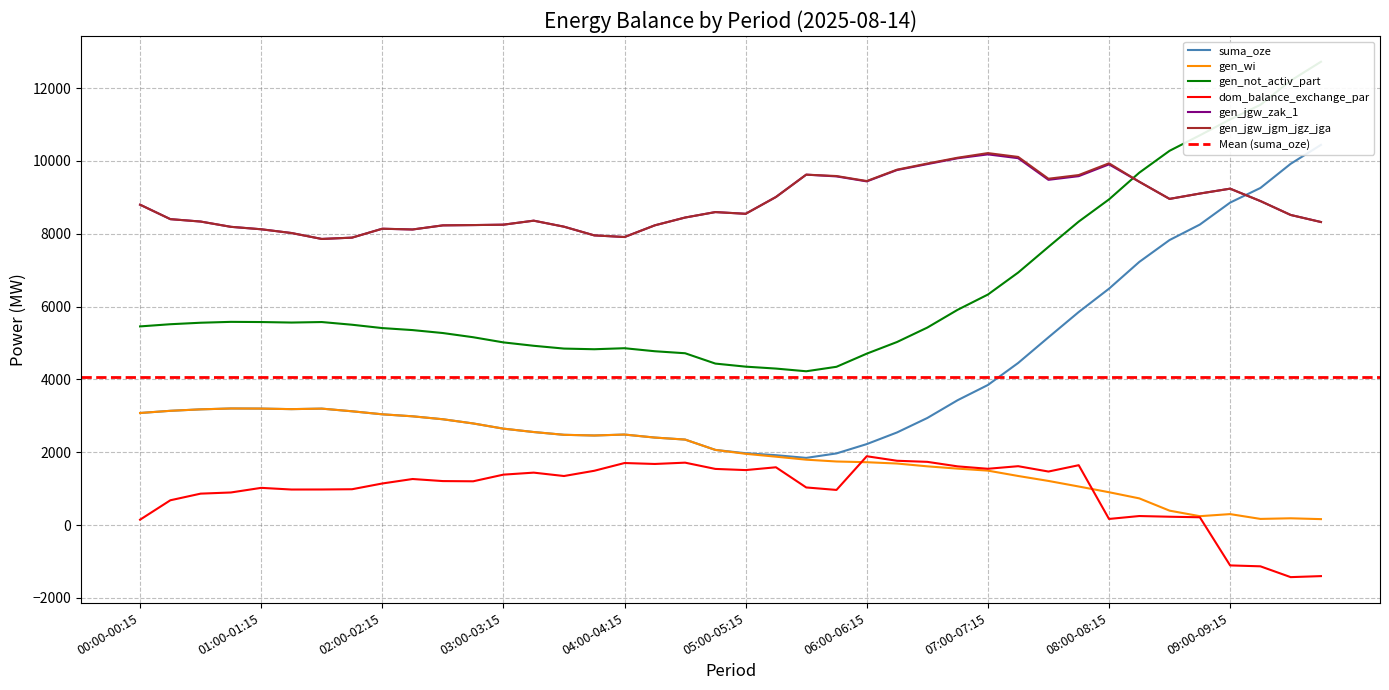

What is the difference between the dom_balance_exchange_par values at 09:30-09:45 and 06:15-06:30?

3196